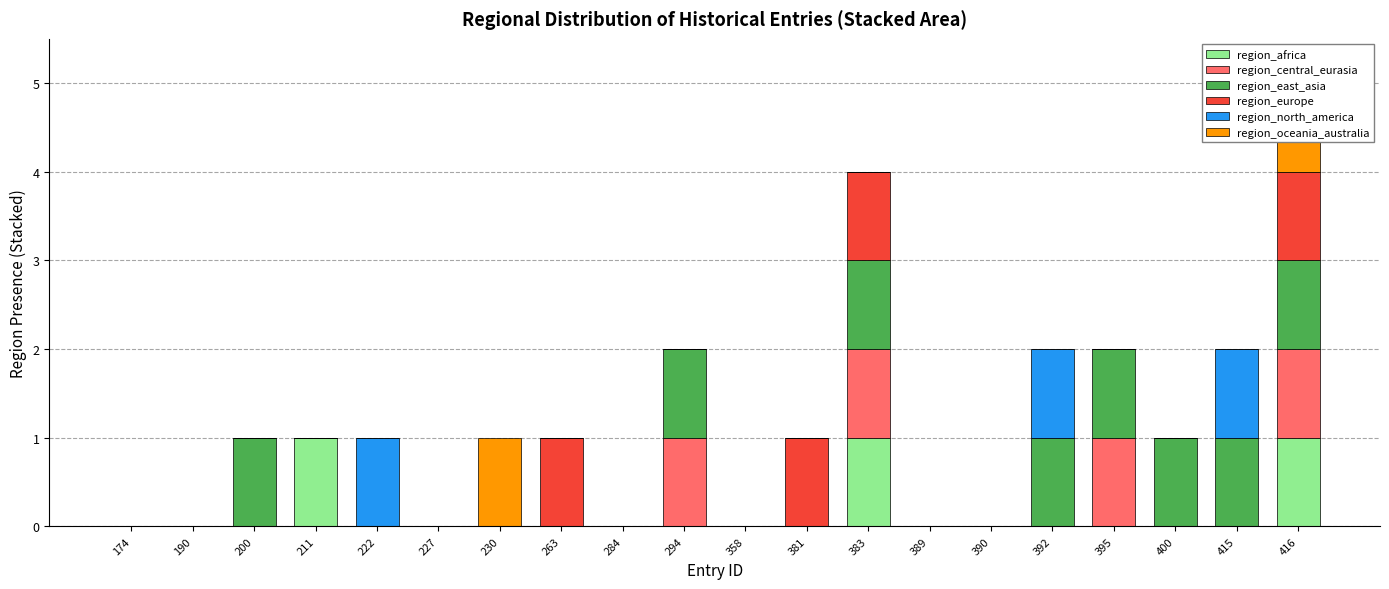

What is the value of the region_oceania_australia bar at the 7th from the left?

1